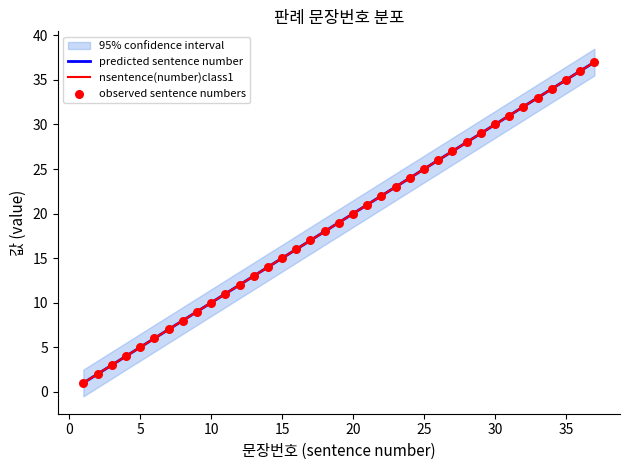

Which series reaches the maximum Y coordinate?

nsentence(number)class1